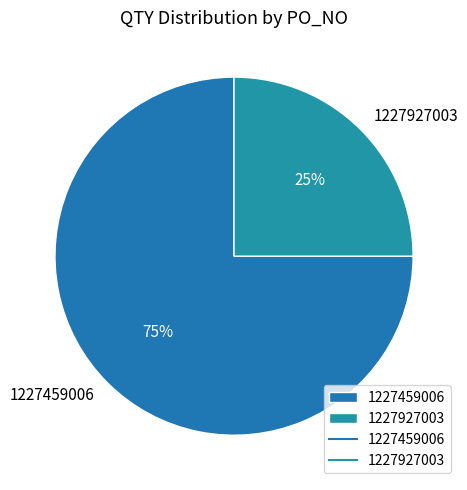

Which category has the biggest portion of the pie?

1227459006